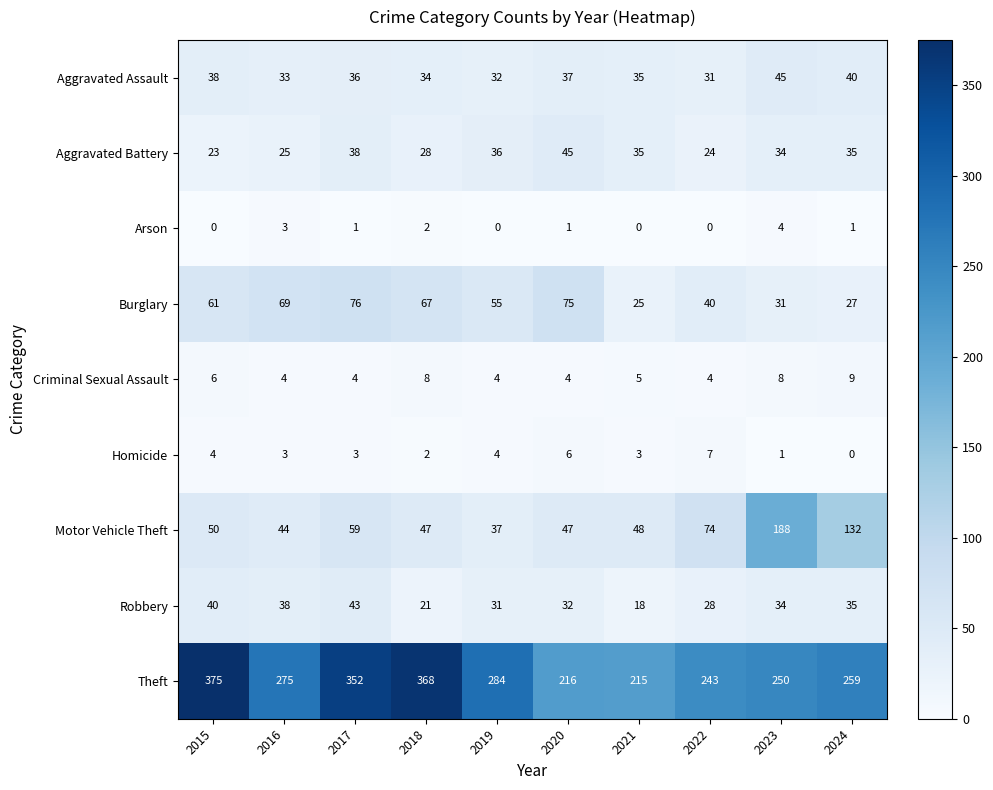

What is the difference between the second highest and second lowest values in the Aggravated Battery series?

14